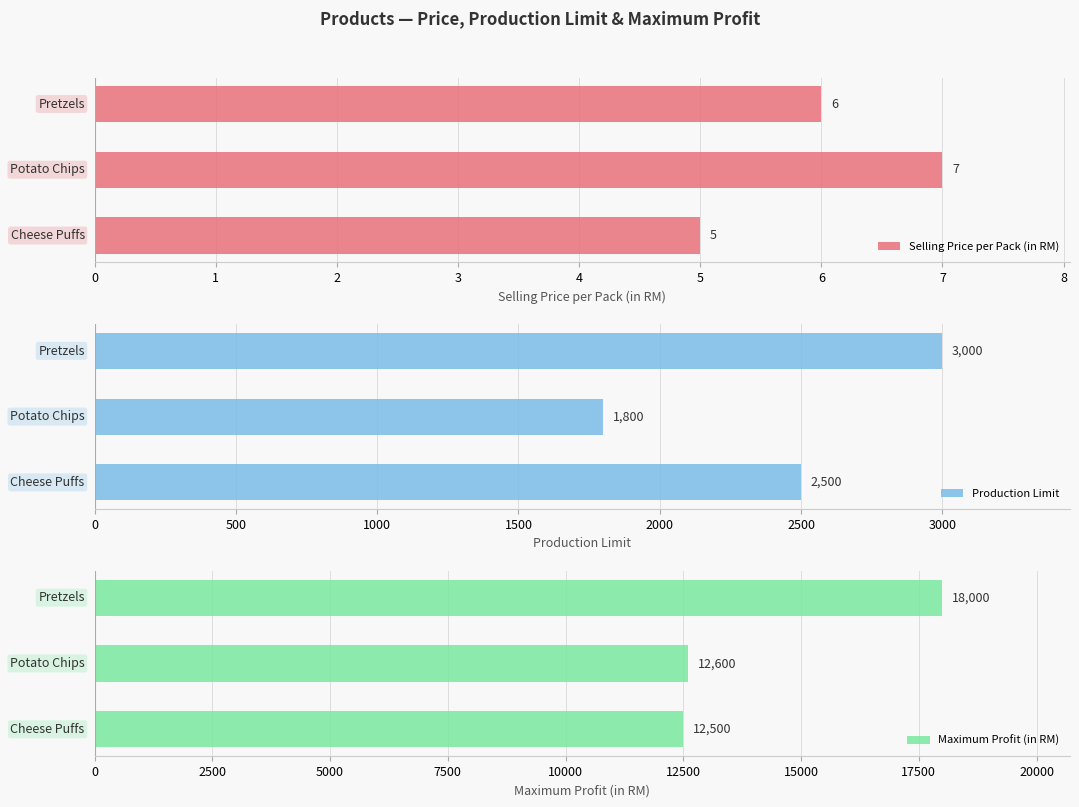

Reading left to right, list all the values displayed in this chart.

Selling Price per Pack (in RM): 5	7	6
Production Limit: 2500	1800	3000
Maximum Profit (in RM): 12500	12600	18000